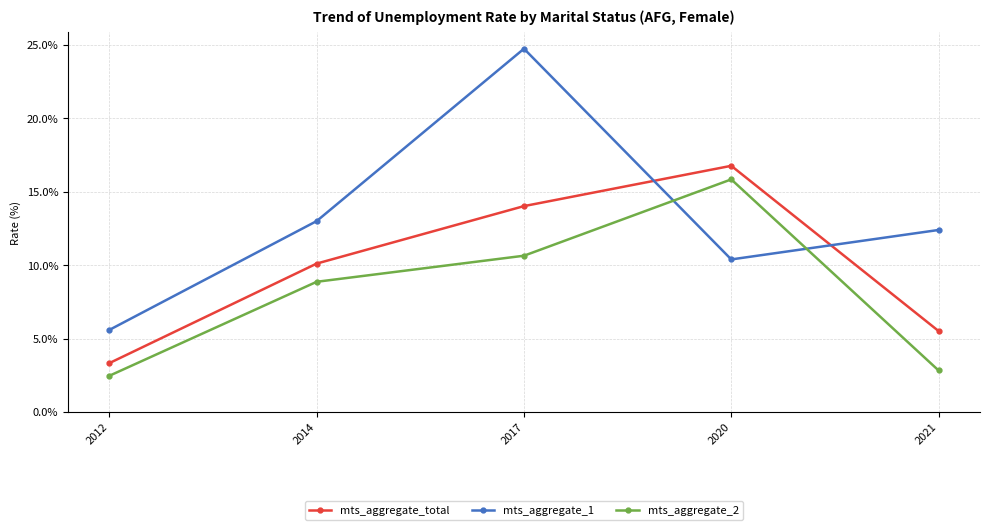

At which label does mts_aggregate_2 reach its minimum?

2012